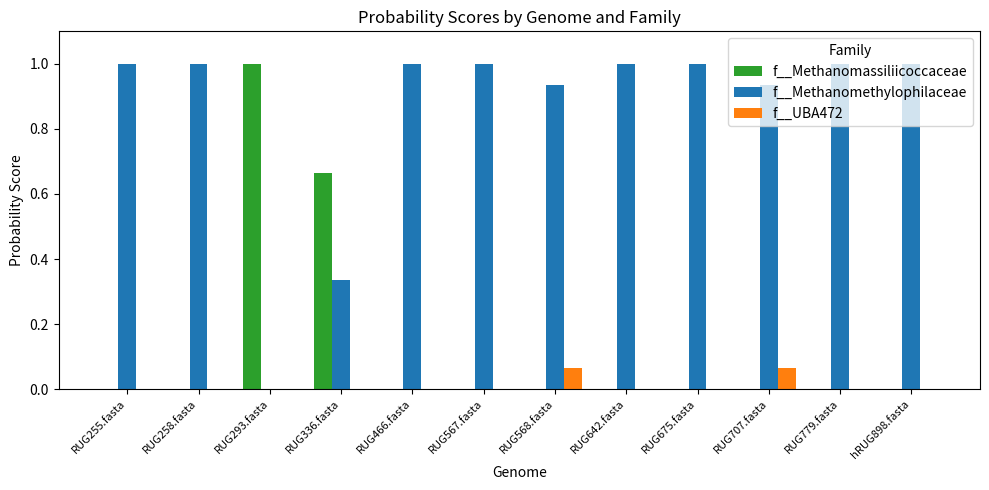

Is it true that f__Methanomethylophilaceae equals 1.0 at hRUG898.fasta?

True